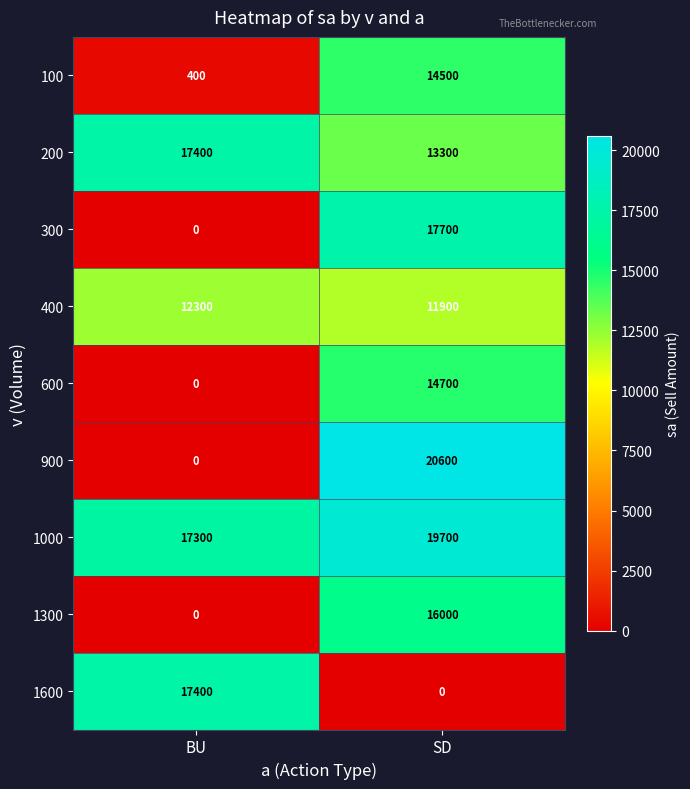

Reading left to right, transcribe all the data shown in this chart.

100: 400	14500
200: 17400	13300
300: 0	17700
400: 12300	11900
600: 0	14700
900: 0	20600
1000: 17300	19700
1300: 0	16000
1600: 17400	0